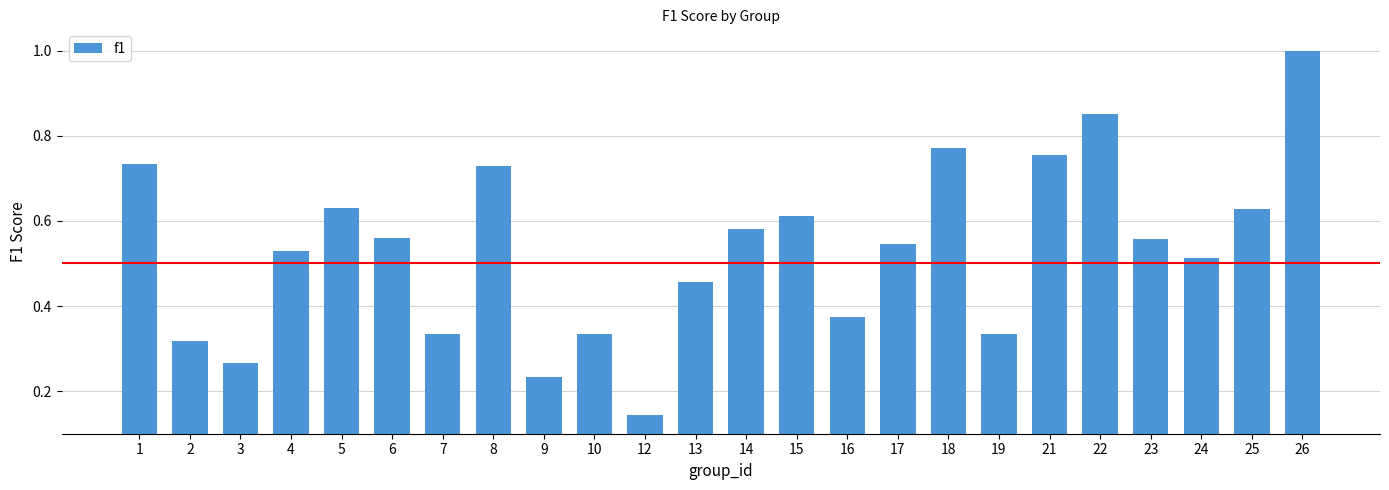

Which category has the highest value across all series?

26